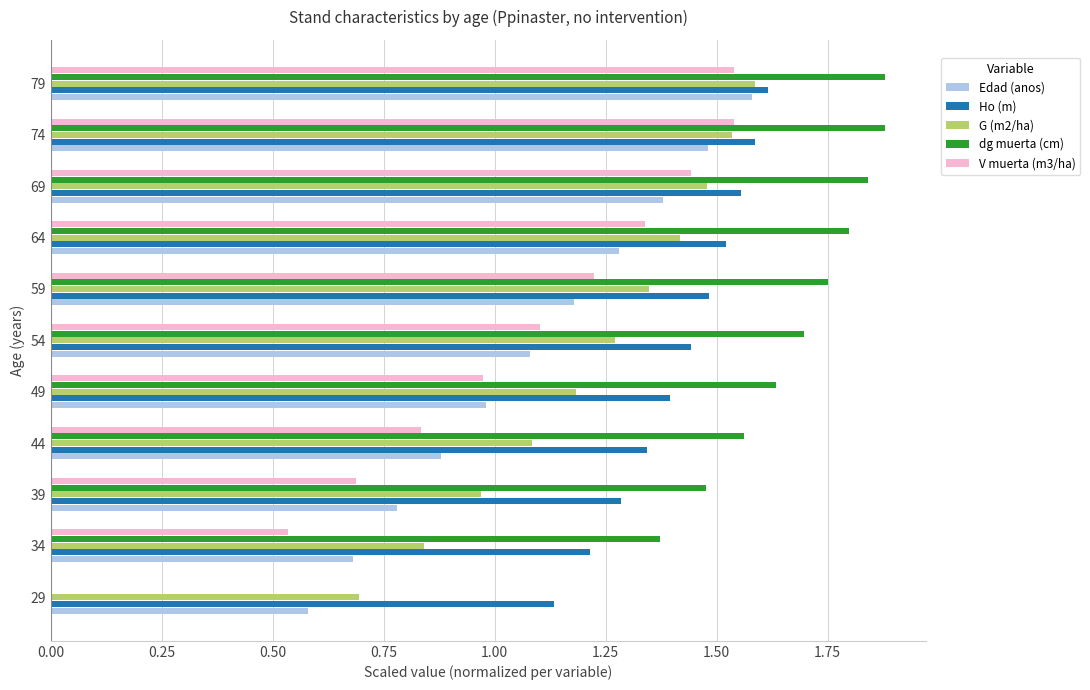

Which category has the highest value in the Edad (anos) series?

79